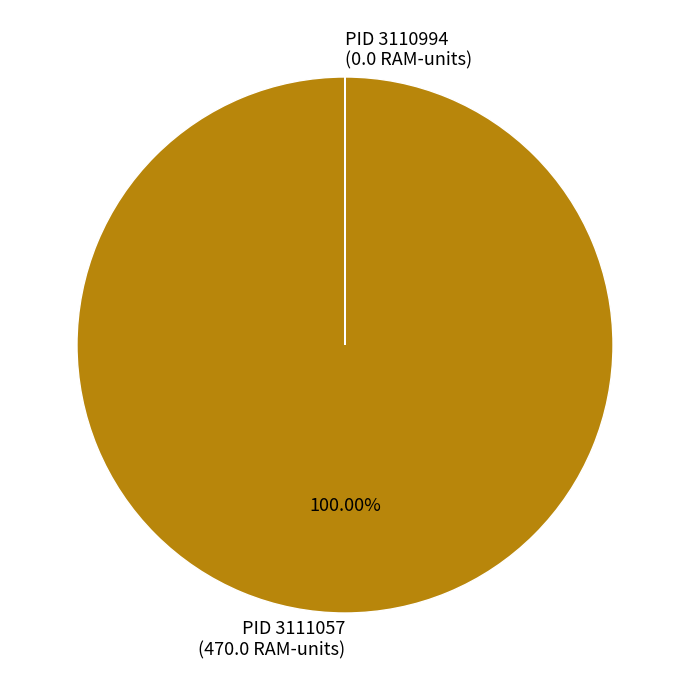

Does PID 3111057 (470.0 RAM-units) account for over 50% of the chart?

Yes